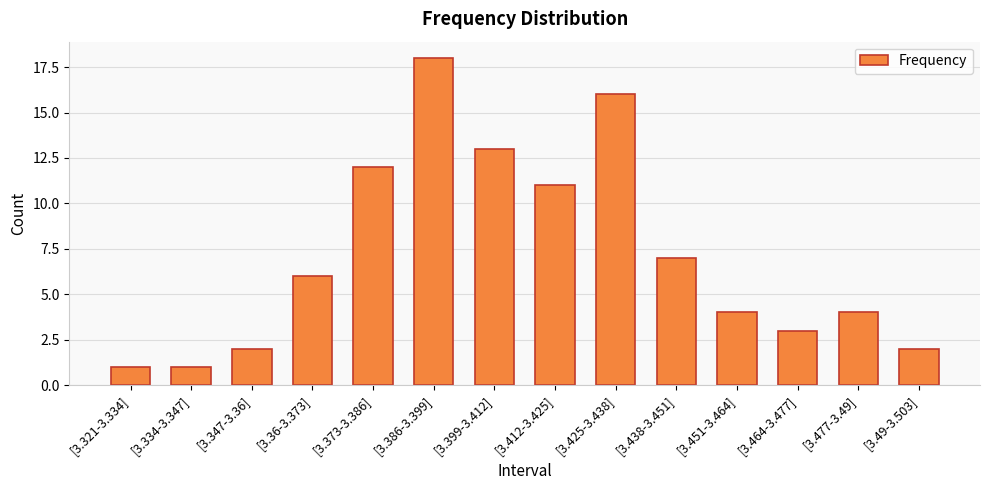

Read the value at [3.373-3.386].

12